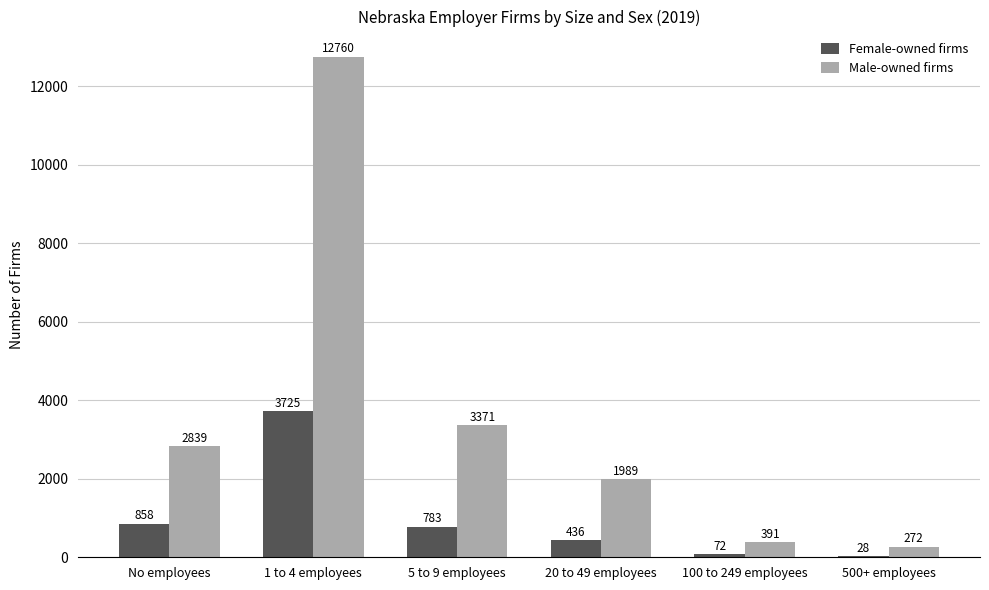

The Male-owned firms series shows 391 at 100 to 249 employees. True or false?

True